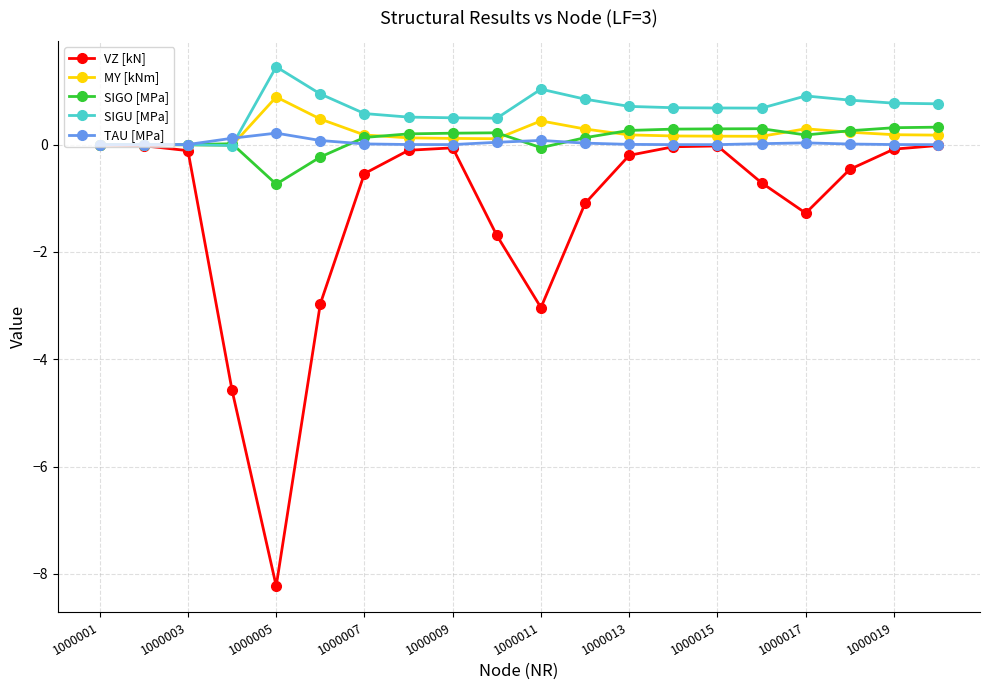

What is the value of the SIGO [MPa] point at the 20th from the left?

0.3